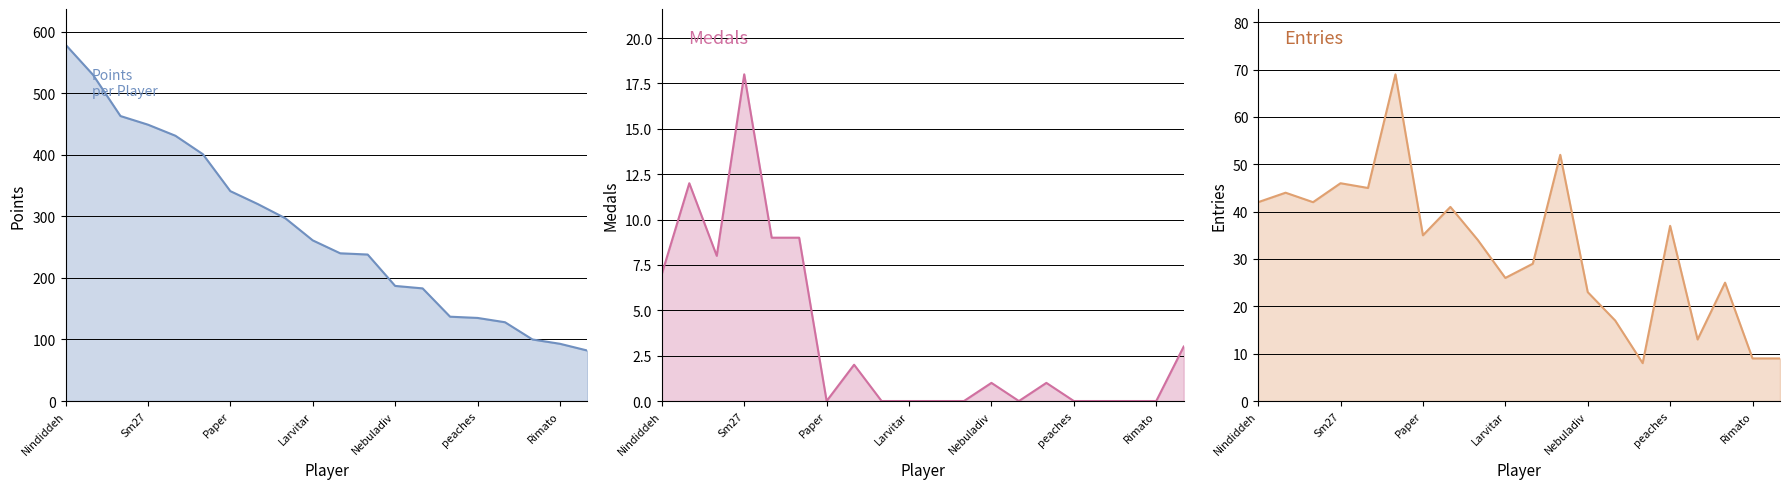

What is the sum of all Points values?

5595